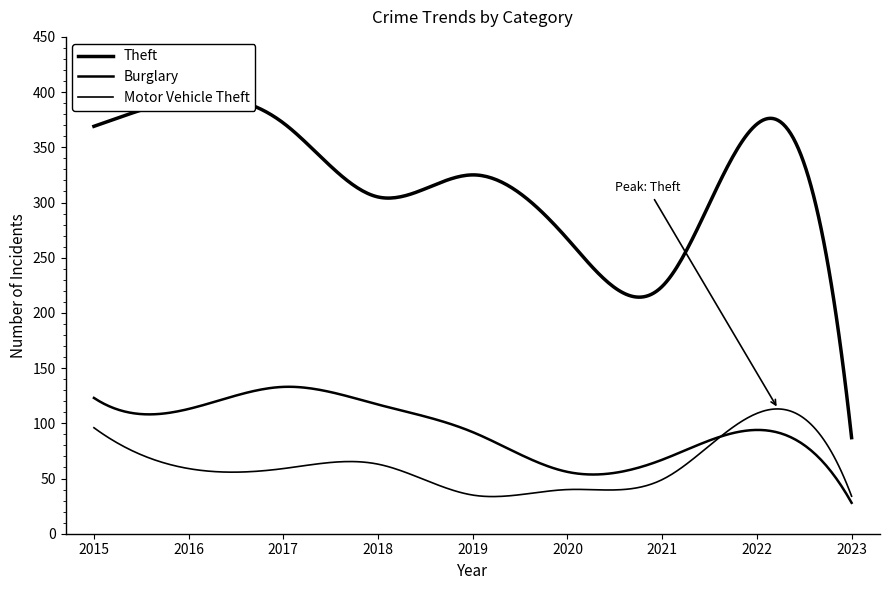

Reading left to right, extract all data points from this chart.

Theft: 2015=369	2016=394	2017=372	2018=305	2019=325	2020=267	2021=224	2022=371	2023=87
Burglary: 2015=123	2016=113	2017=133	2018=117	2019=92	2020=56	2021=67	2022=94	2023=28
Motor Vehicle Theft: 2015=96	2016=59	2017=59	2018=63	2019=35	2020=40	2021=49	2022=109	2023=34